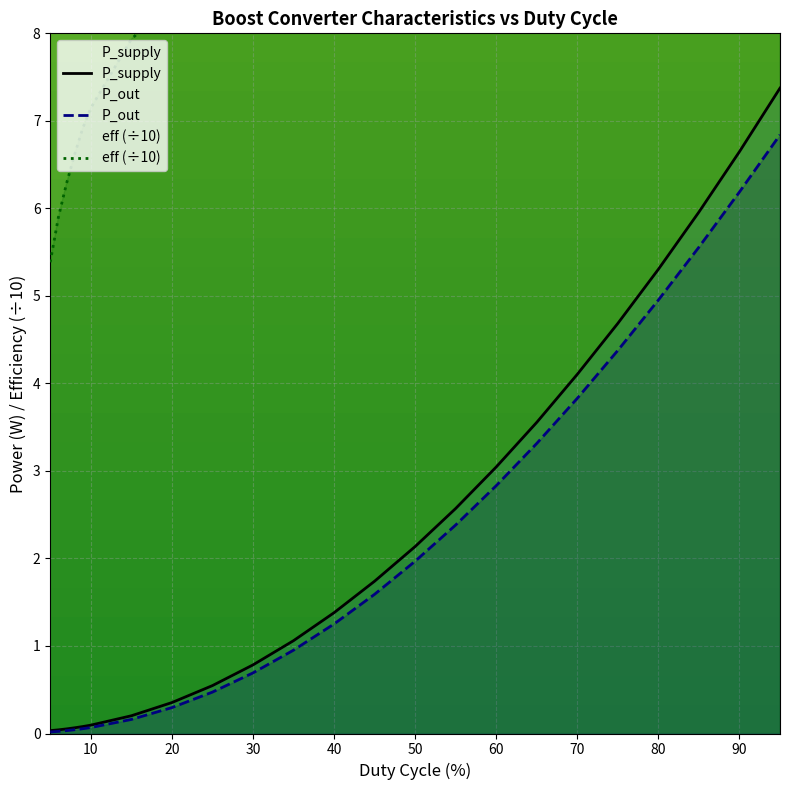

What is the highest value of the P_supply series?

7.4